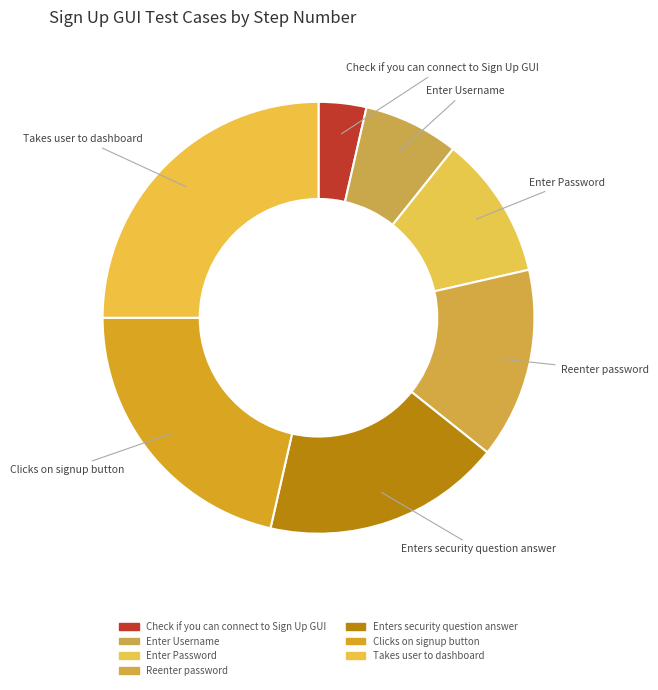

Do Check if you can connect to Sign Up GUI and Reenter password together represent more than half of the pie?

No